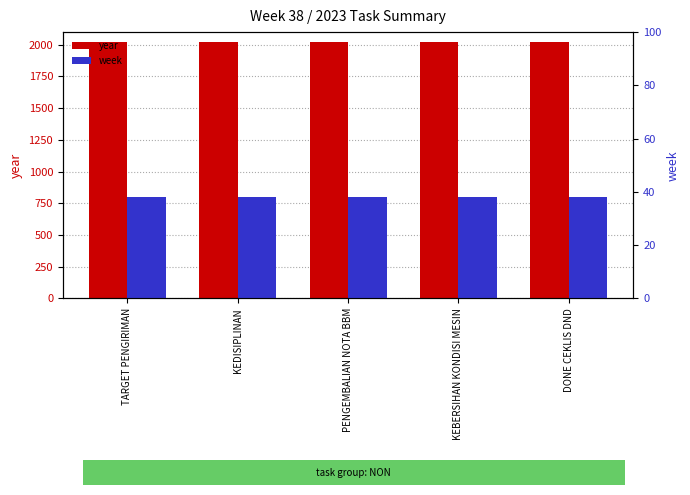

How many groups of bars are there?

5